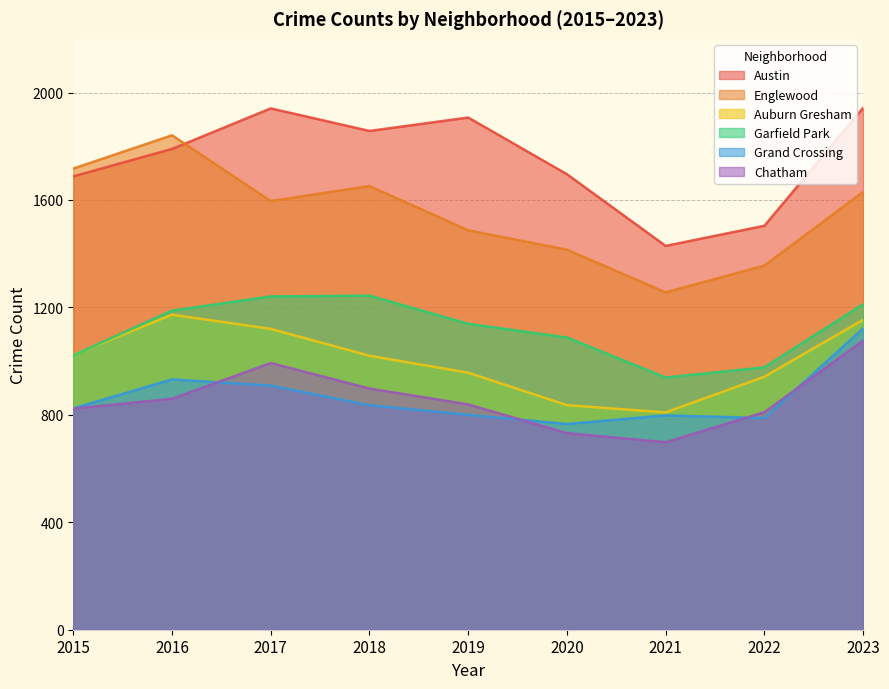

How many times do Auburn Gresham and Garfield Park cross each other?

1